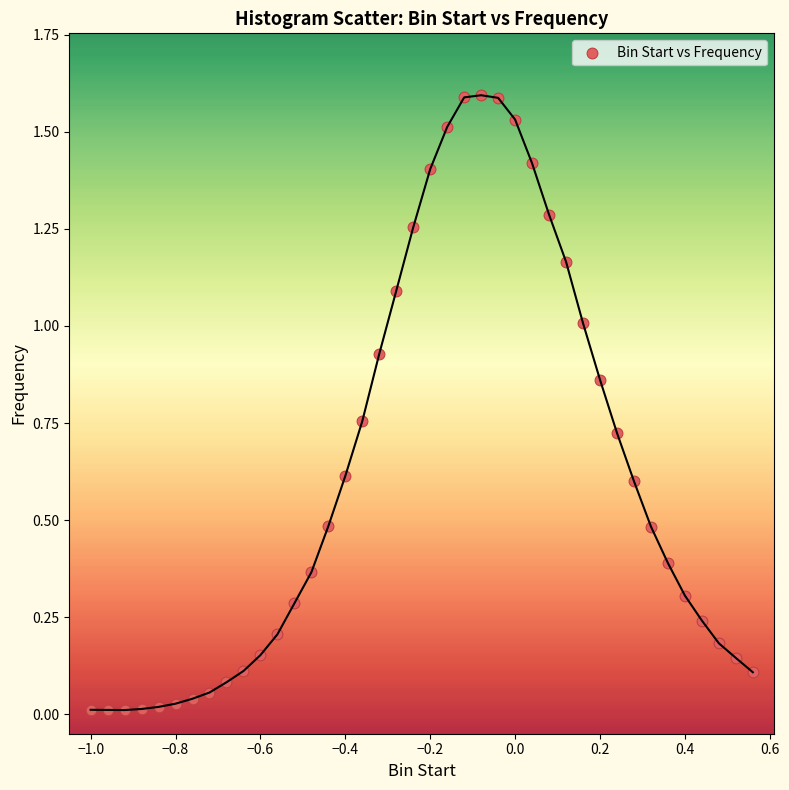

What is the range of X values (max minus min)?

1.6